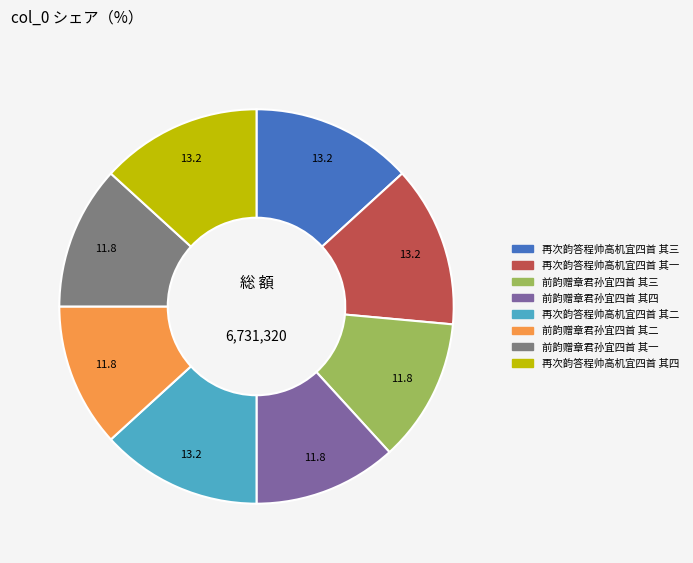

Is the sum of 再次韵答程帅高机宜四首 其三 and 前韵赠章君孙宜四首 其二 greater than half?

No